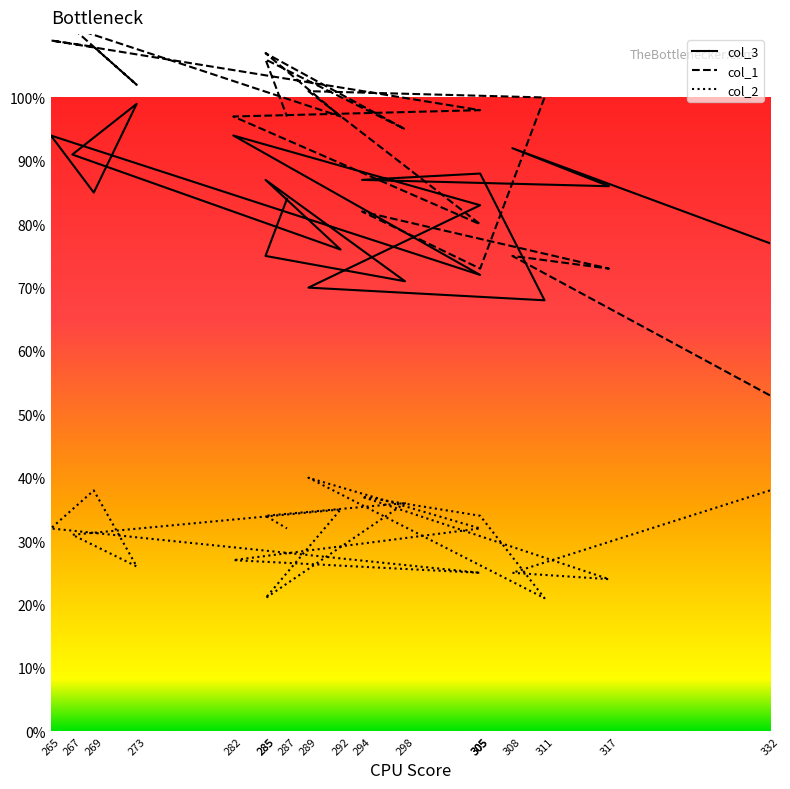

The value of col_3 at 287 is 49. True or false?

False